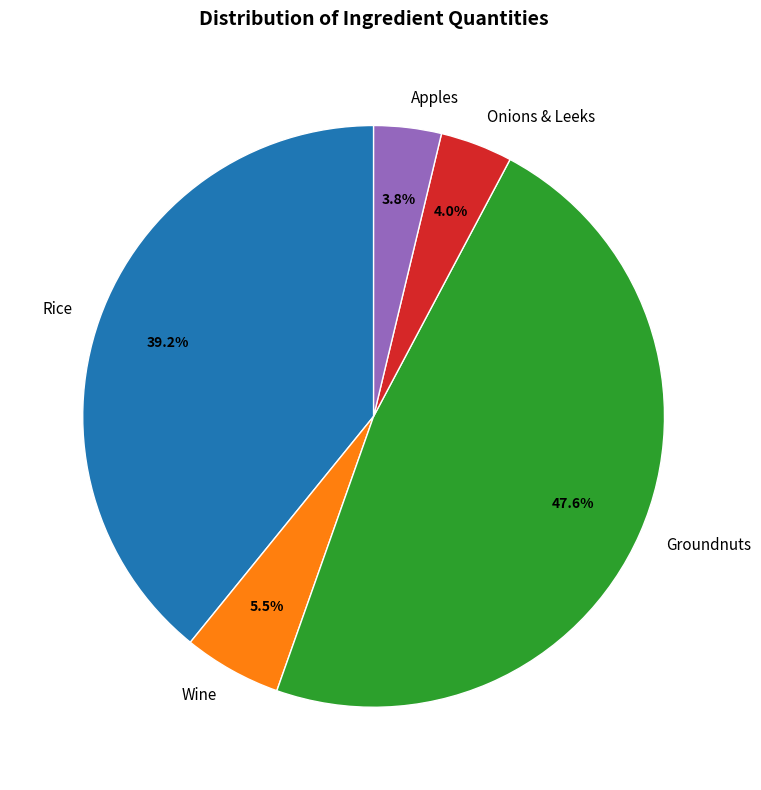

Does Onions & Leeks represent more than half of the total?

No